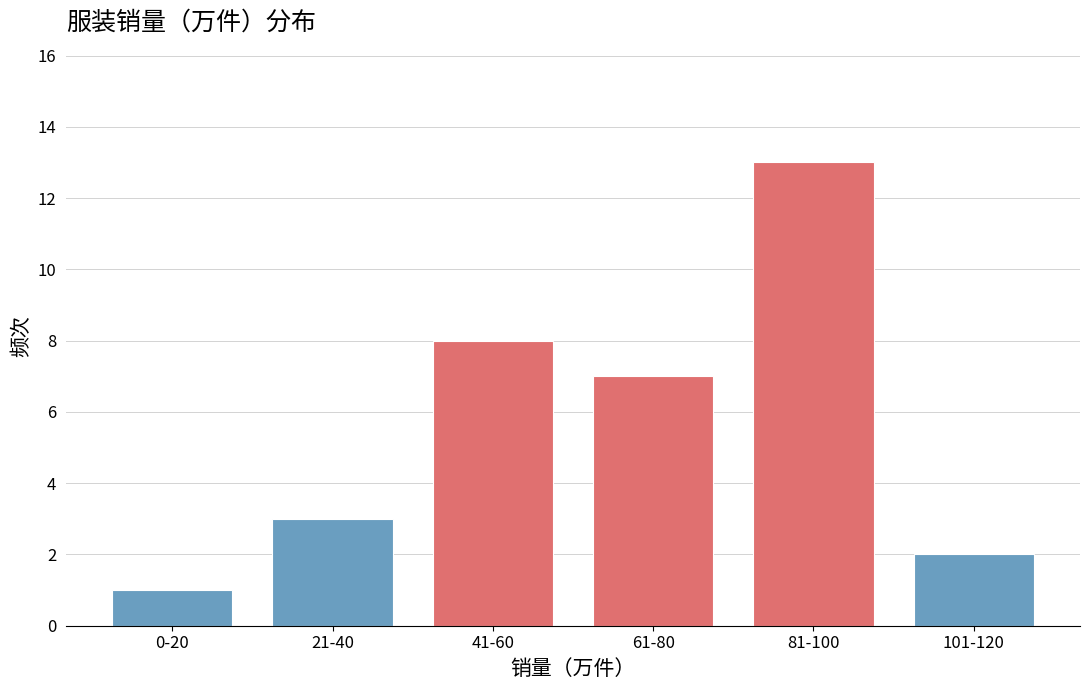

Reading left to right, list all the values displayed in this chart.

1	3	8	7	13	2